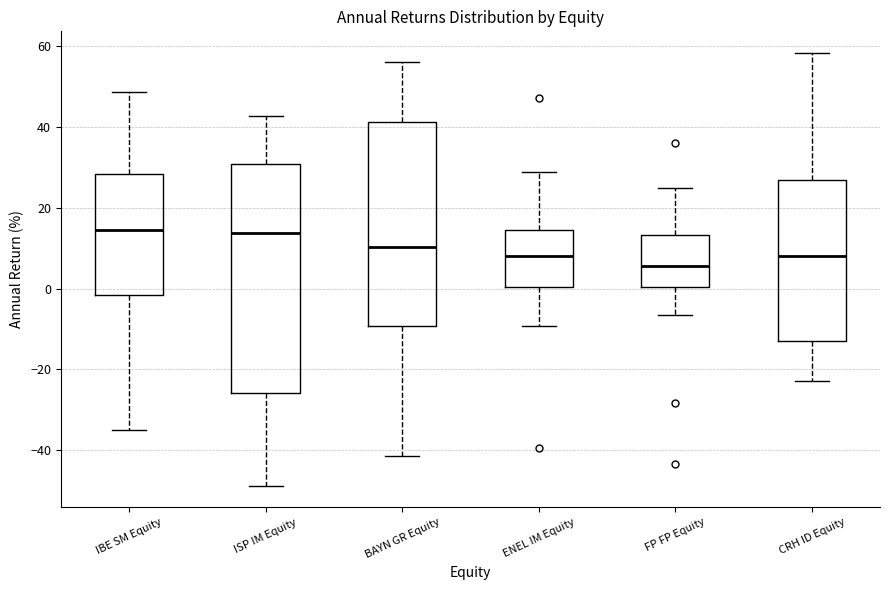

Which box is the tallest, from its lower edge to its upper edge?

ISP IM Equity